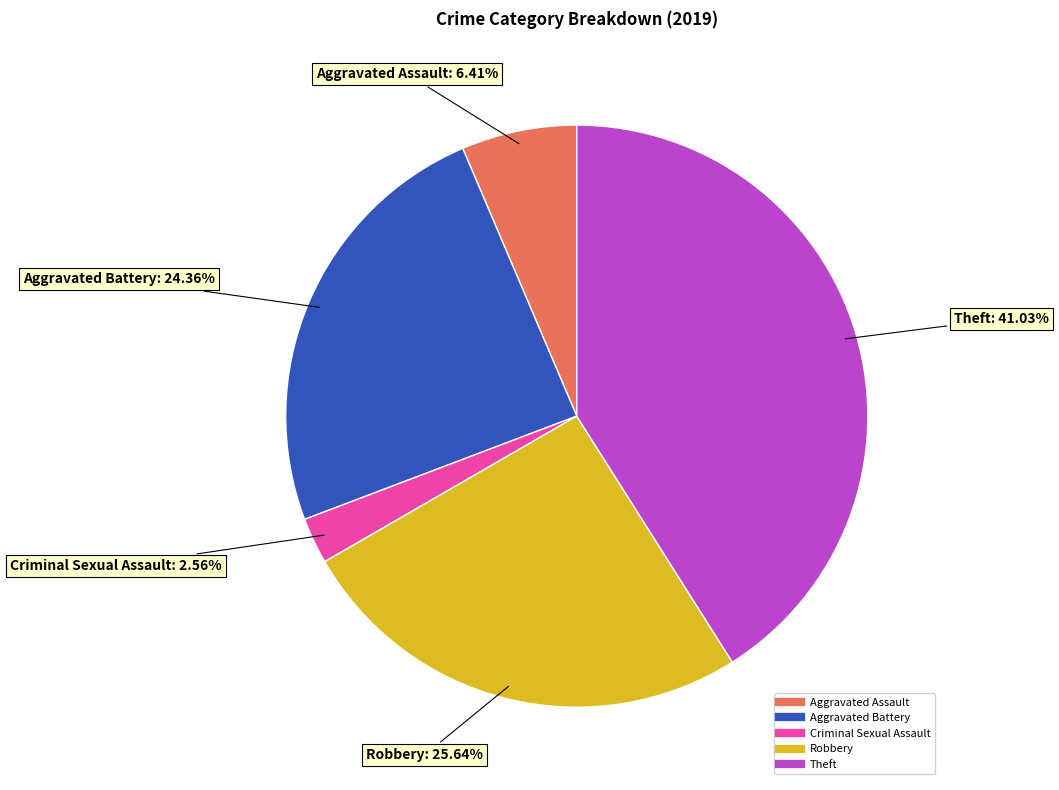

Is there a majority slice in this chart?

No